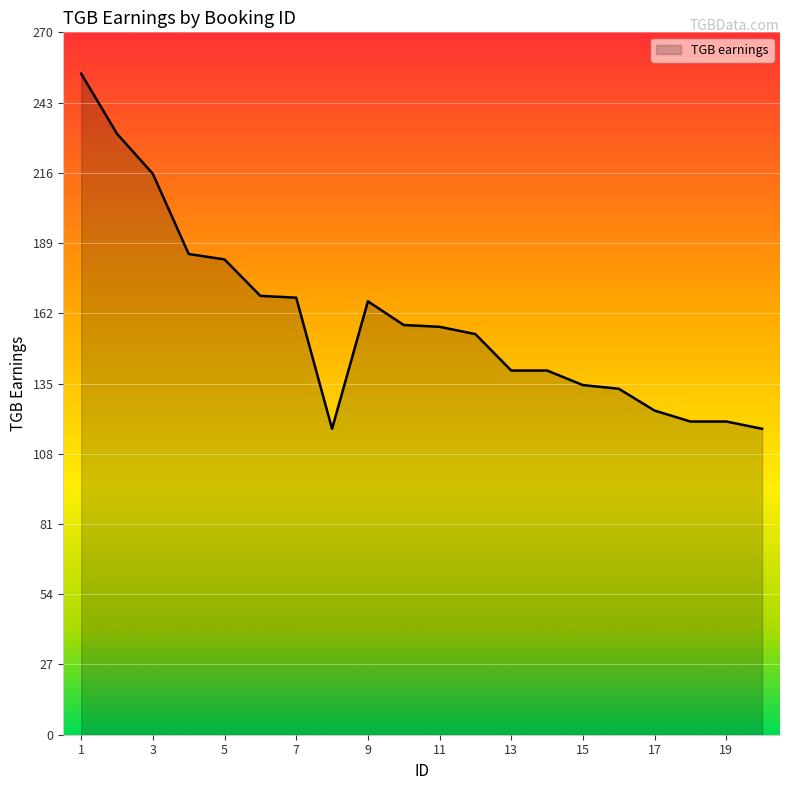

What is the smallest value displayed?

117.6